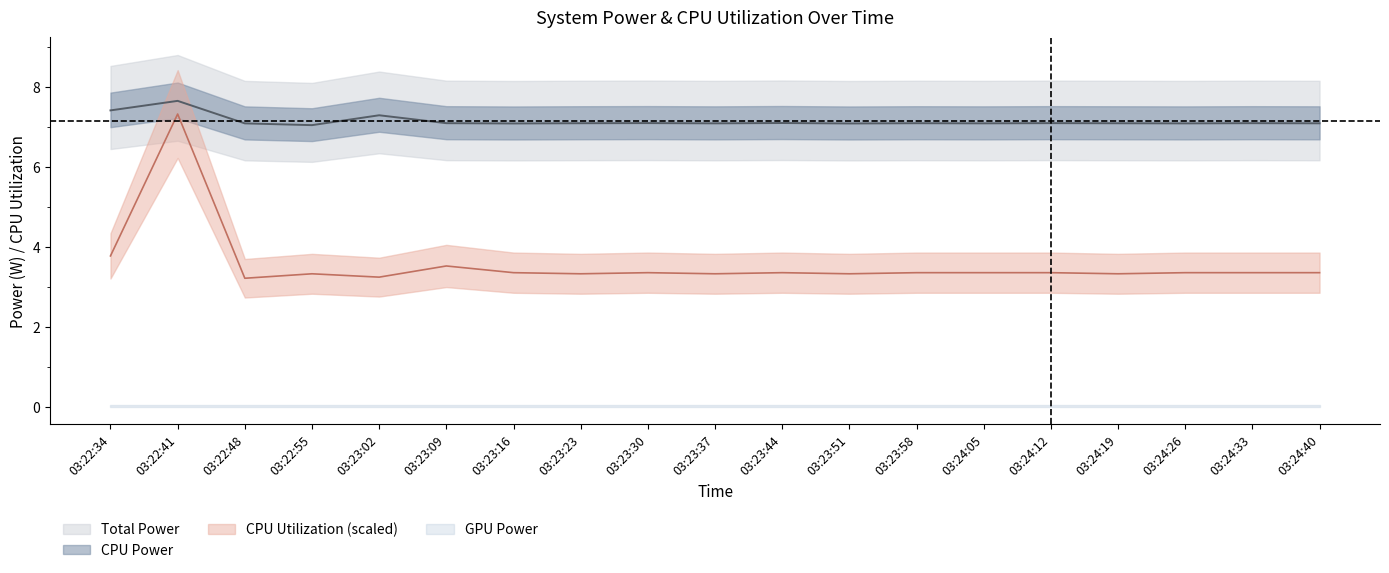

At which category is the sum across all series the highest?

03:22:41